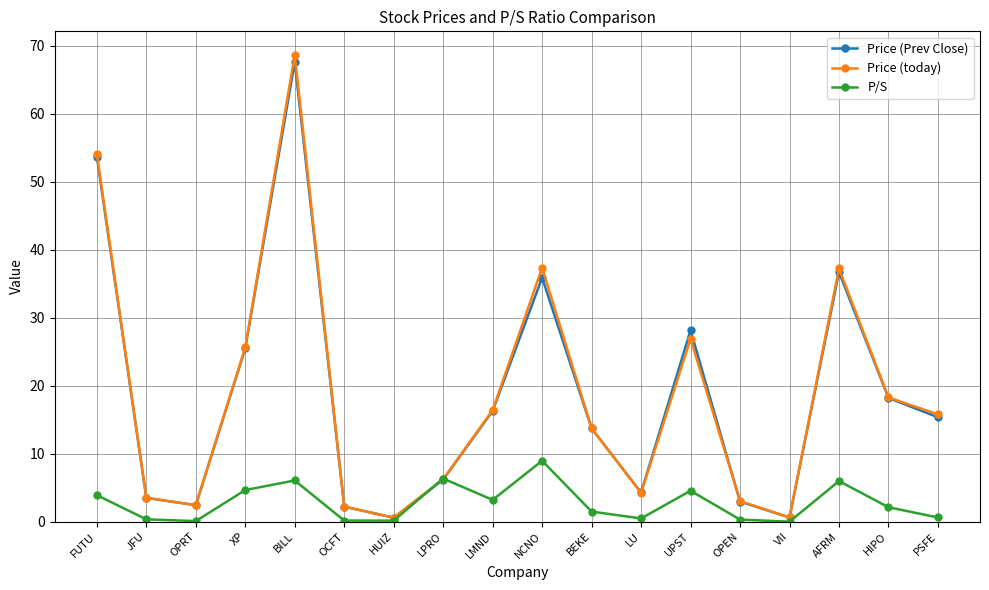

How many interior local valleys does the Price (Prev Close) series have?

4